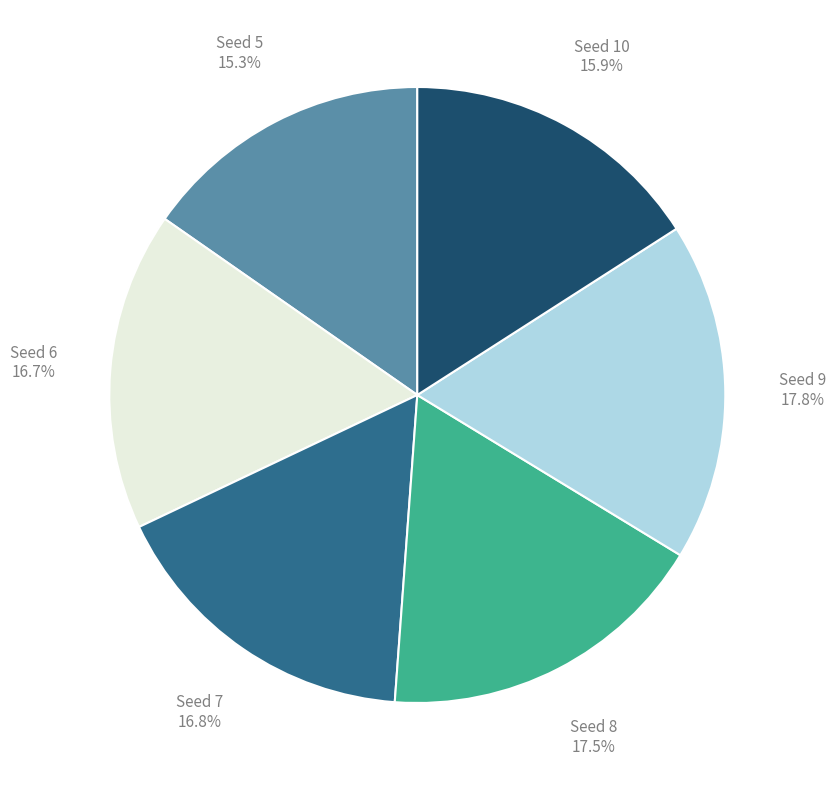

Is there any slice that represents more than half of the pie?

No